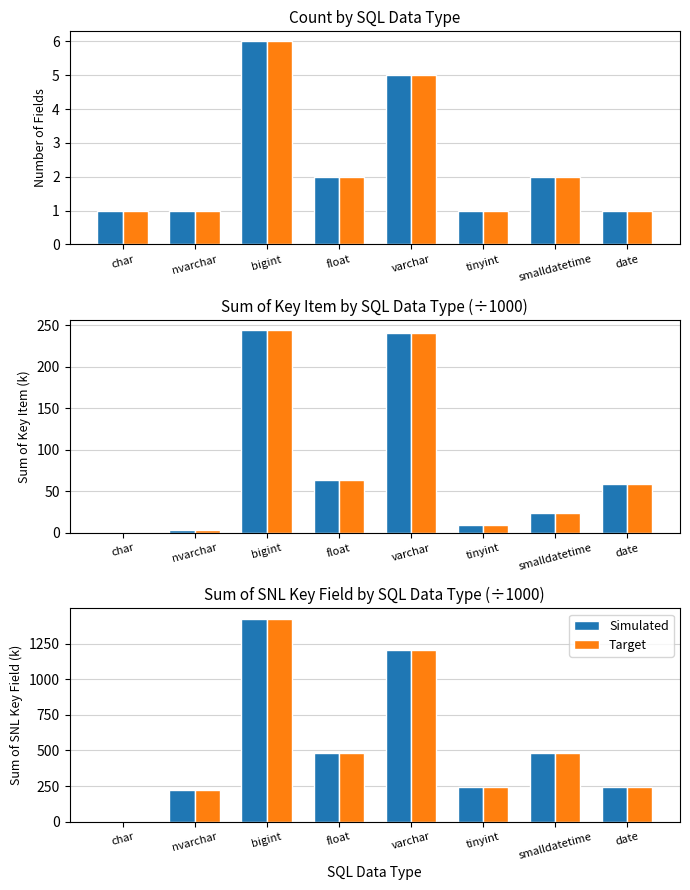

Where is Count nearest to the value 3?

float